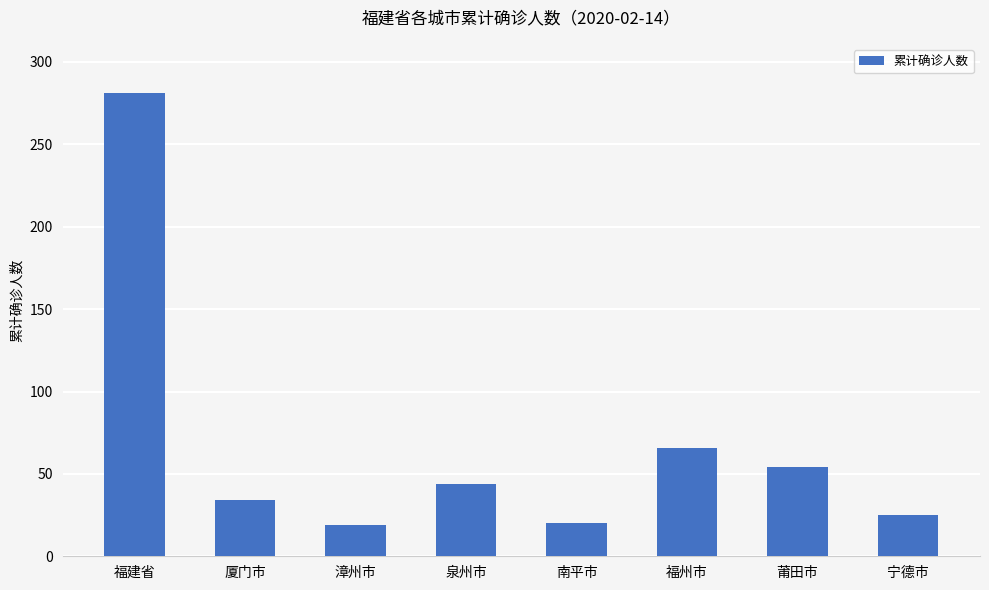

What is the ratio of the value at 南平市 to the value at 泉州市?

0.5